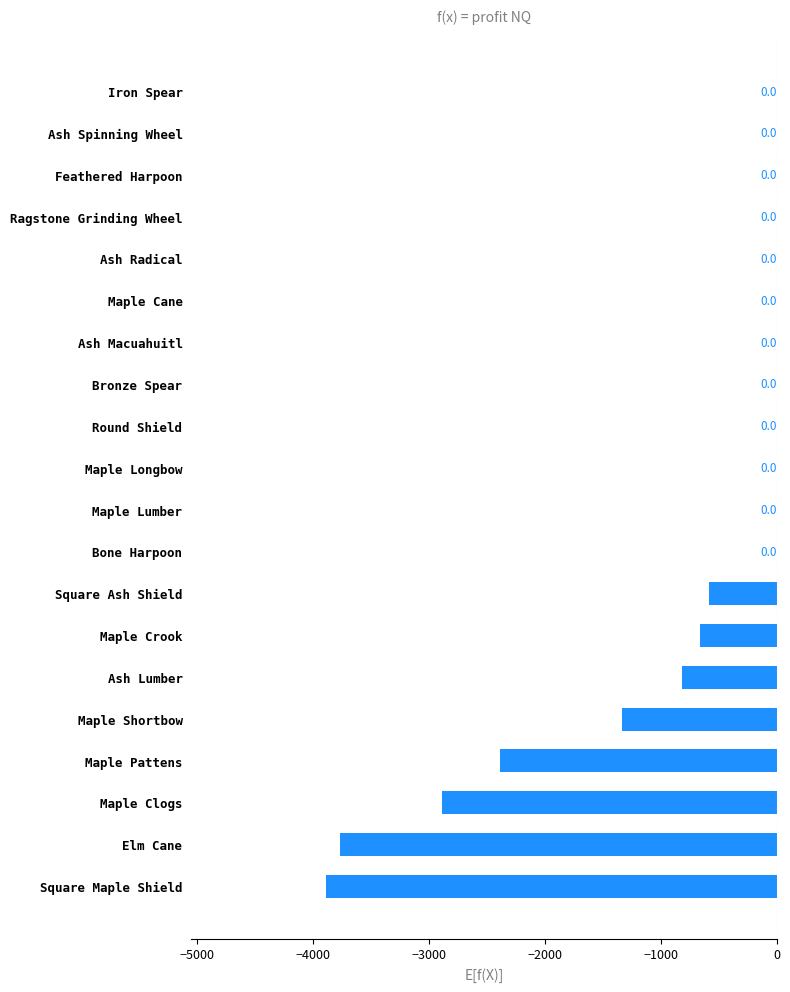

What is the change in value from Maple Shortbow to Ash Lumber?

+511.5